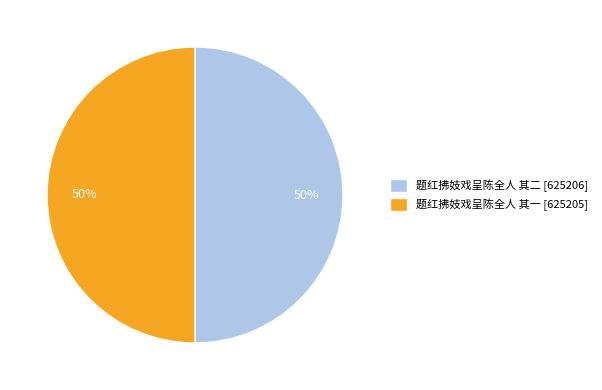

True or false: 题红拂妓戏呈陈全人 其一 accounts for 50% of the total.

True